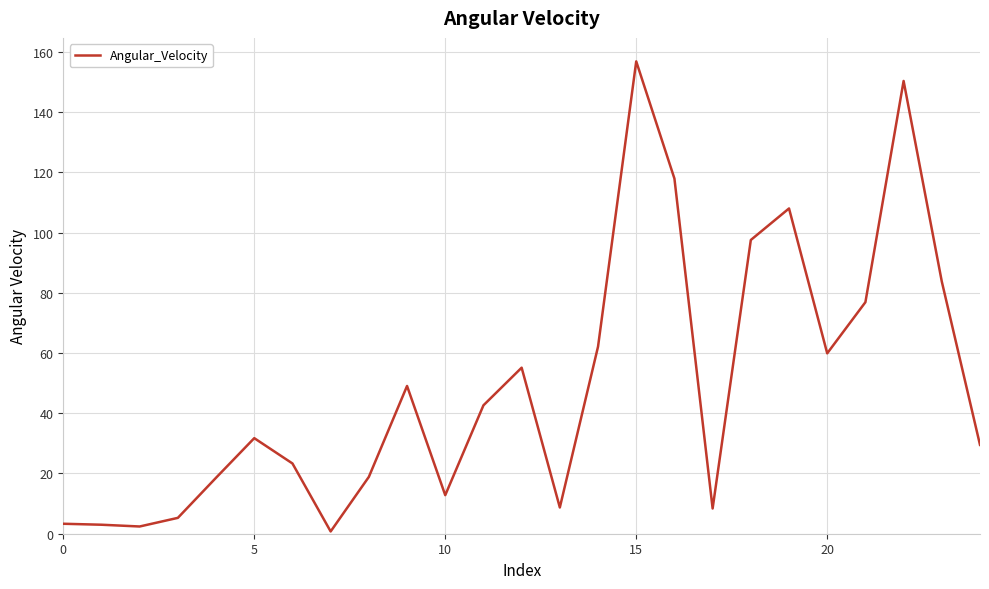

What is the difference between the maximum and minimum values?

156.1